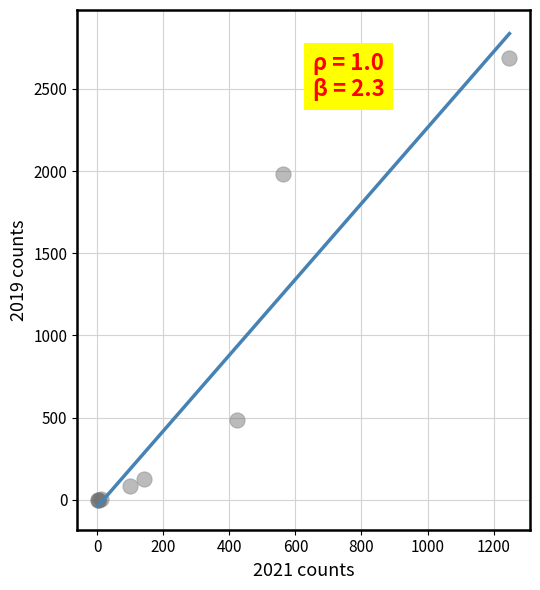

What Y value in the scatter plot is closest to 1344?

1984